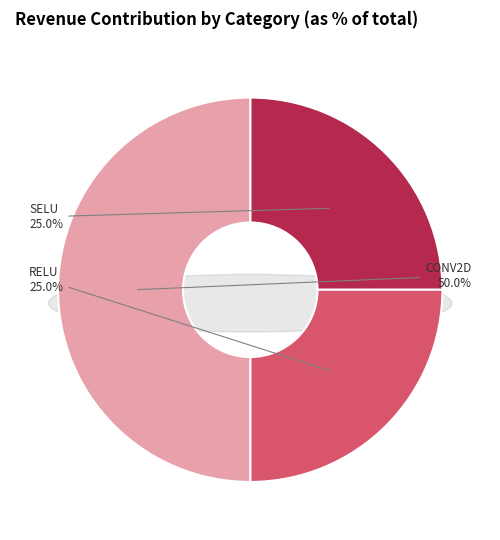

Do RELU and SELU together represent more than half of the pie?

No